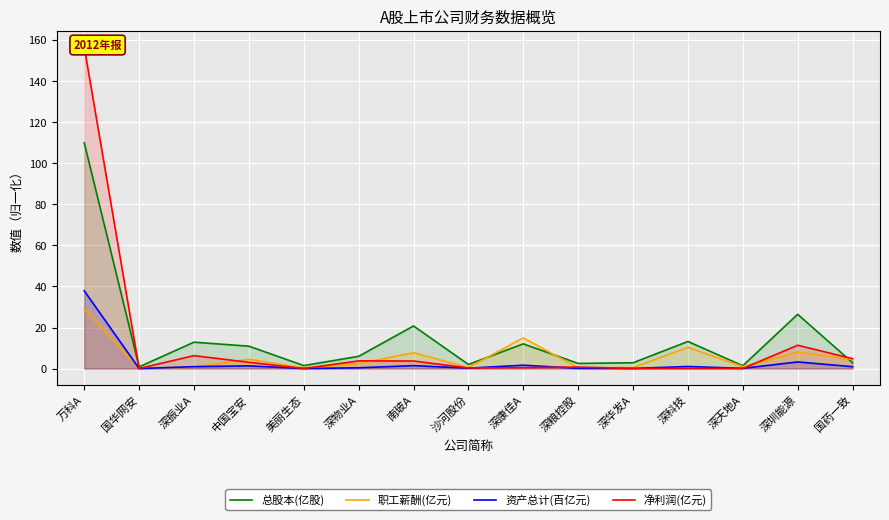

True or false: 净利润(亿元) has more than 2 interior local peaks.

True